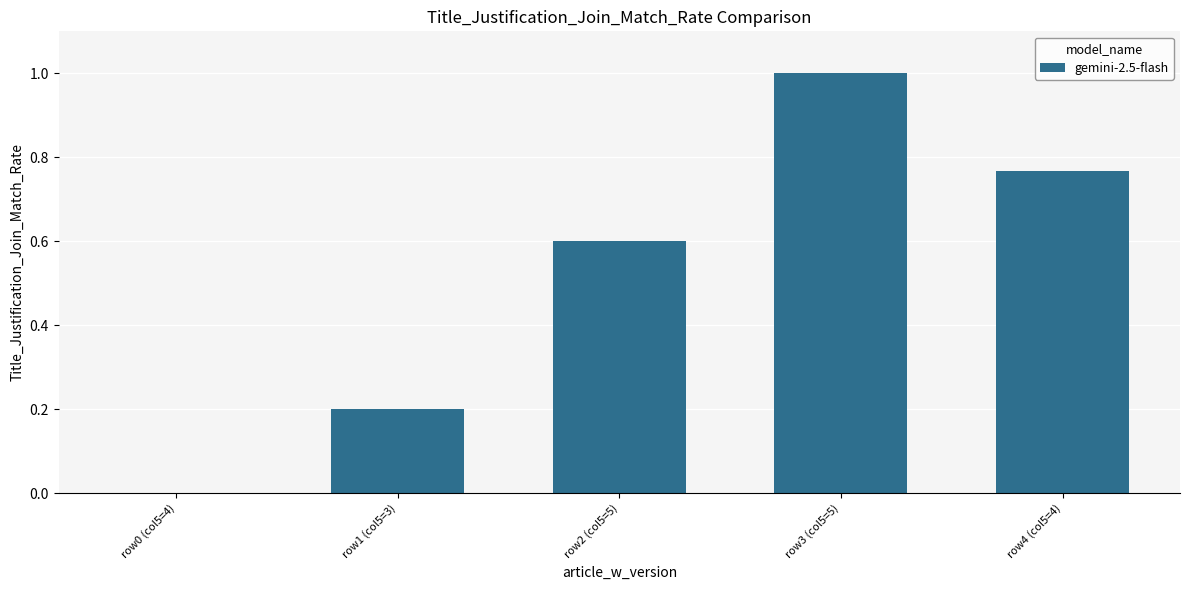

Is it true that the value at row0 (col5=4) is -0.5?

False